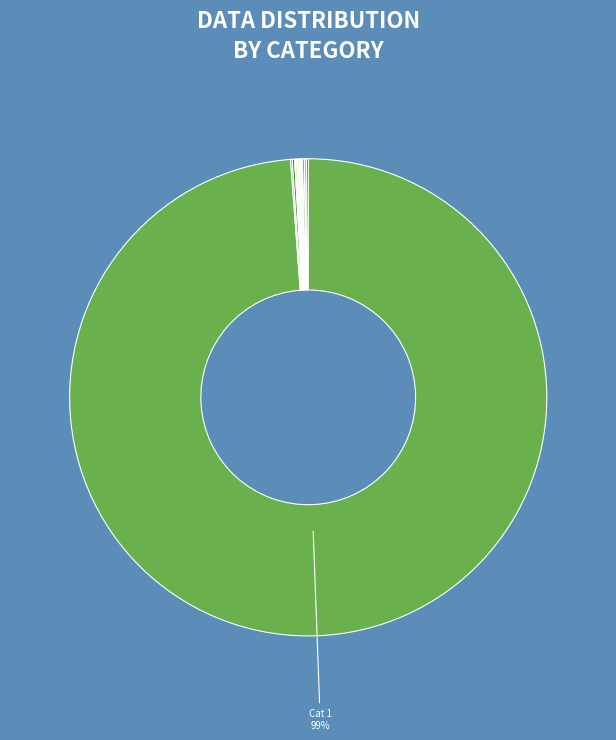

To the nearest percent, what is the average slice percentage?

7%